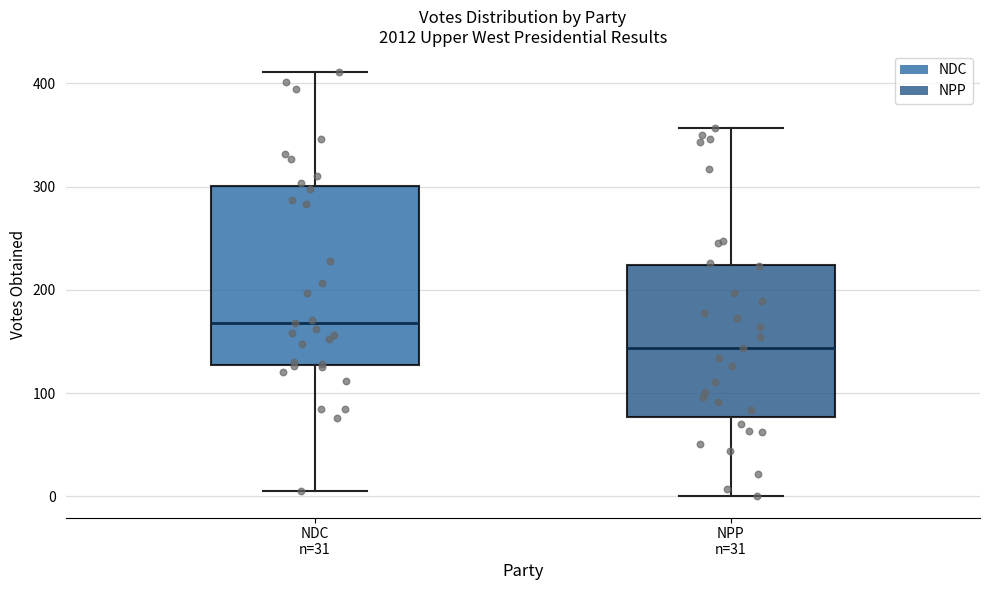

Reading left to right, read every box against the y-axis: the position of its median line, the range the box covers, and the ends of its whiskers. The values are not printed on the chart, so give them approximately, as read against the axis.

NDC n=31: median 170, box 130 to 300, whiskers 10 to 410
NPP n=31: median 140, box 80 to 220, whiskers 0 to 360